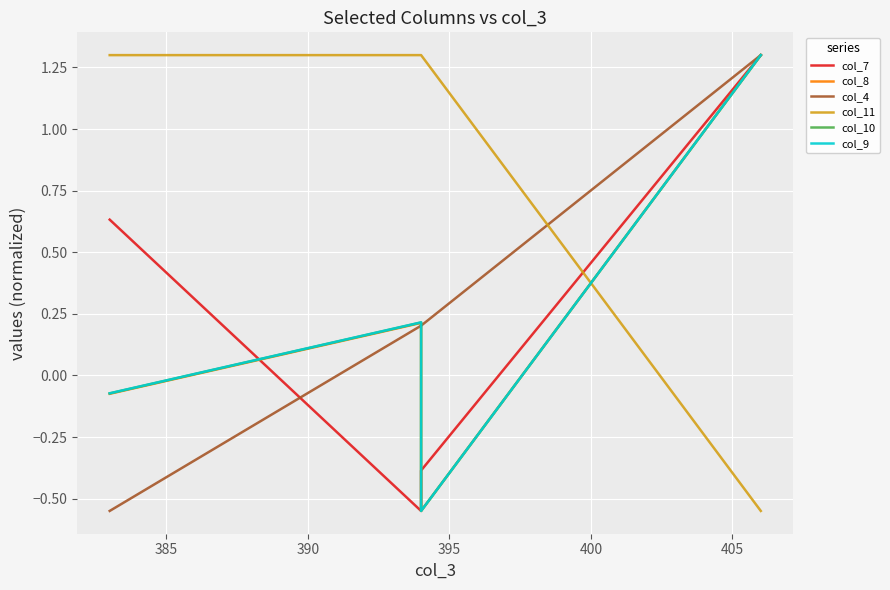

How many values in col_7 are below zero?

2